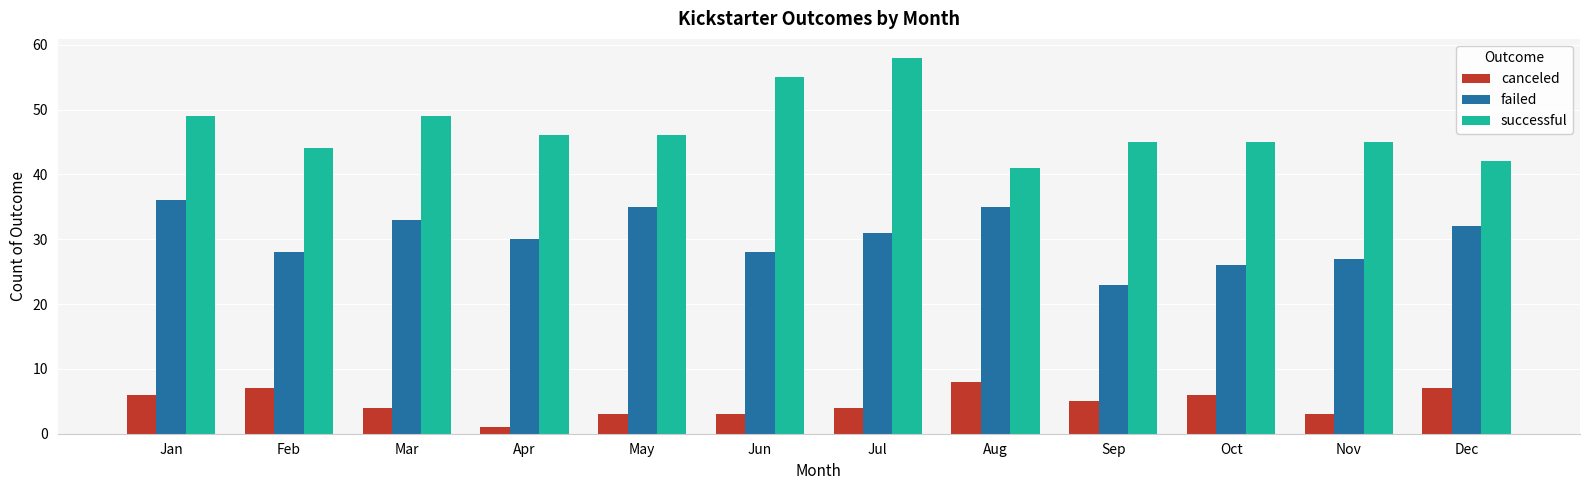

Which label corresponds to the smallest value in the chart?

Apr